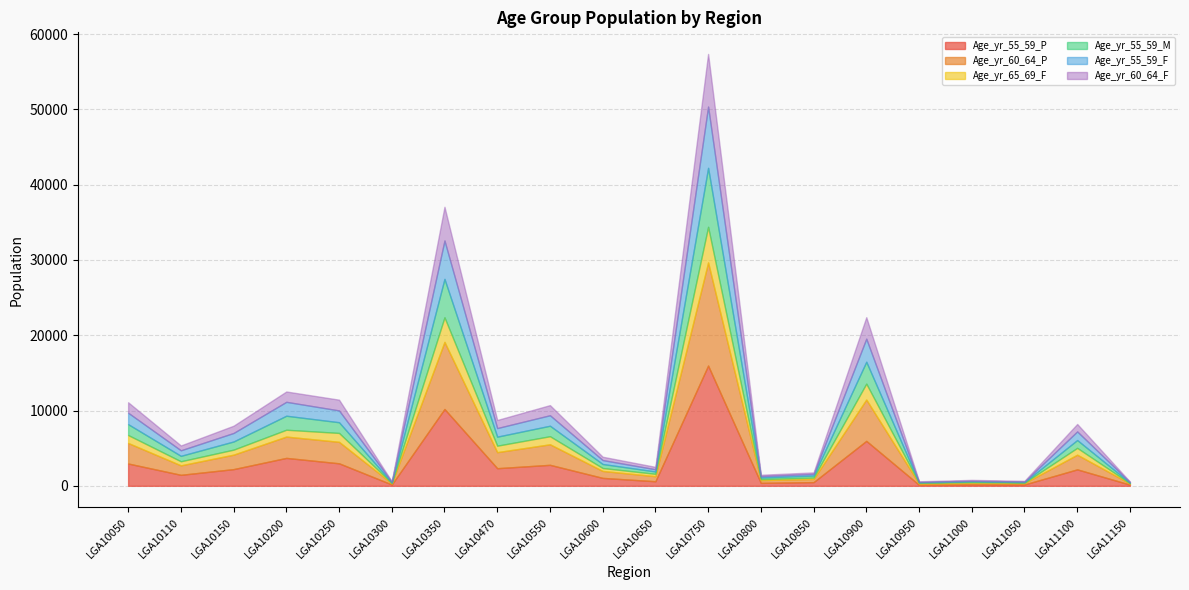

At which category does Age_yr_55_59_P reach its first local valley?

LGA10110